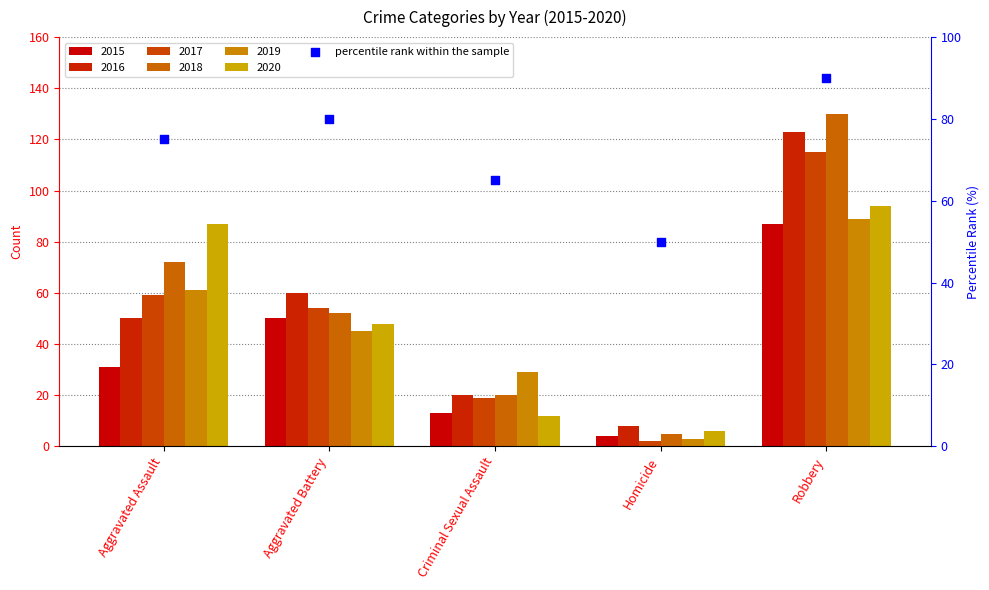

Which has a higher value, Criminal Sexual Assault or Aggravated Battery?

Aggravated Battery